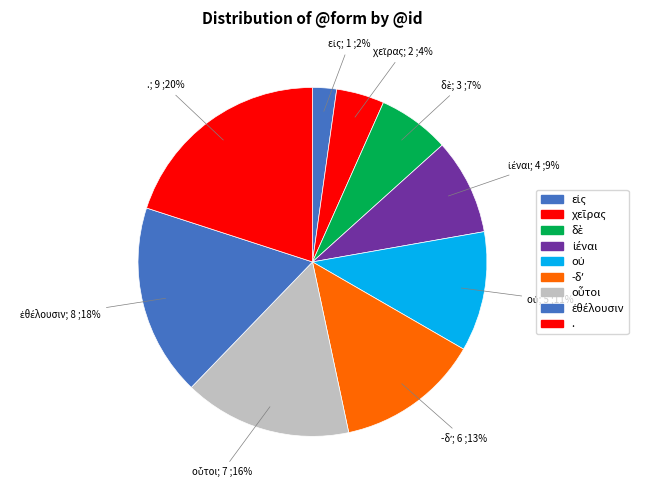

Is there a majority slice in this chart?

No